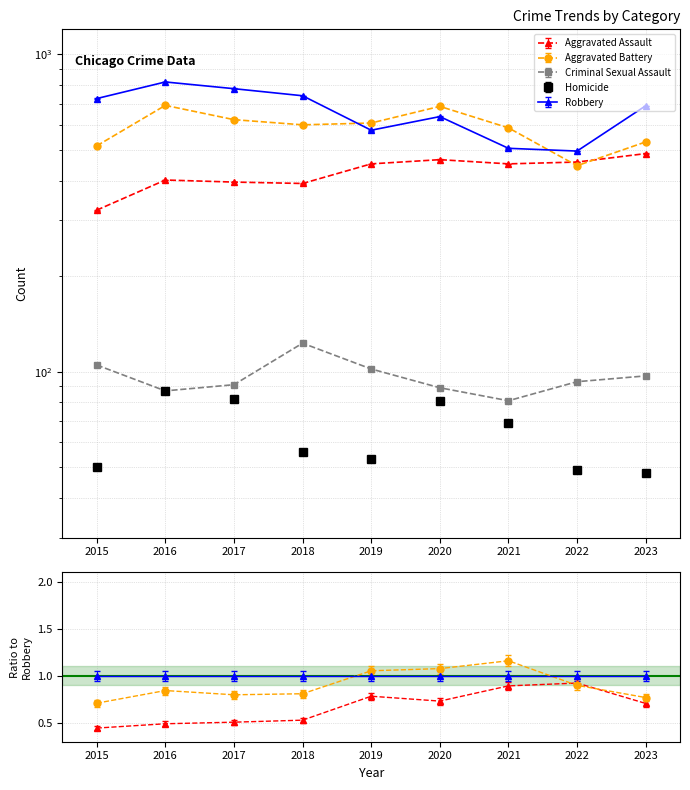

Which category has the lowest value across all series?

2023